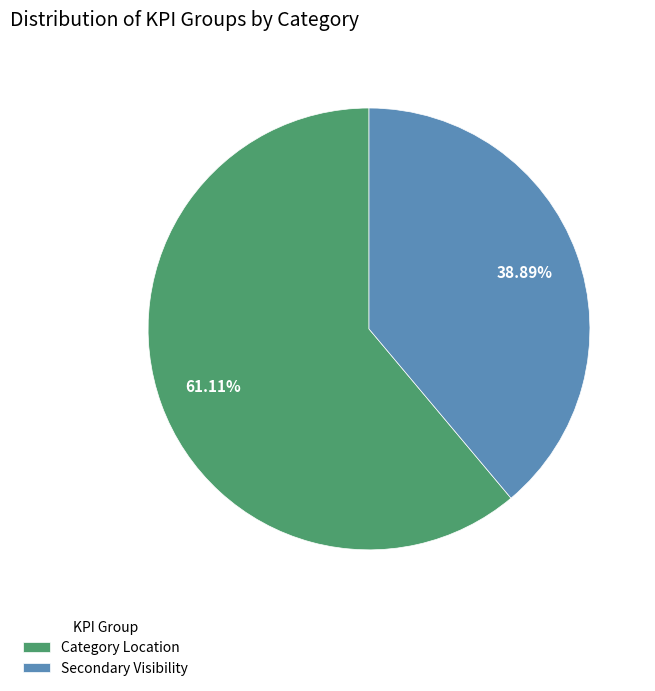

True or false: Secondary Visibility accounts for 39% of the total.

True